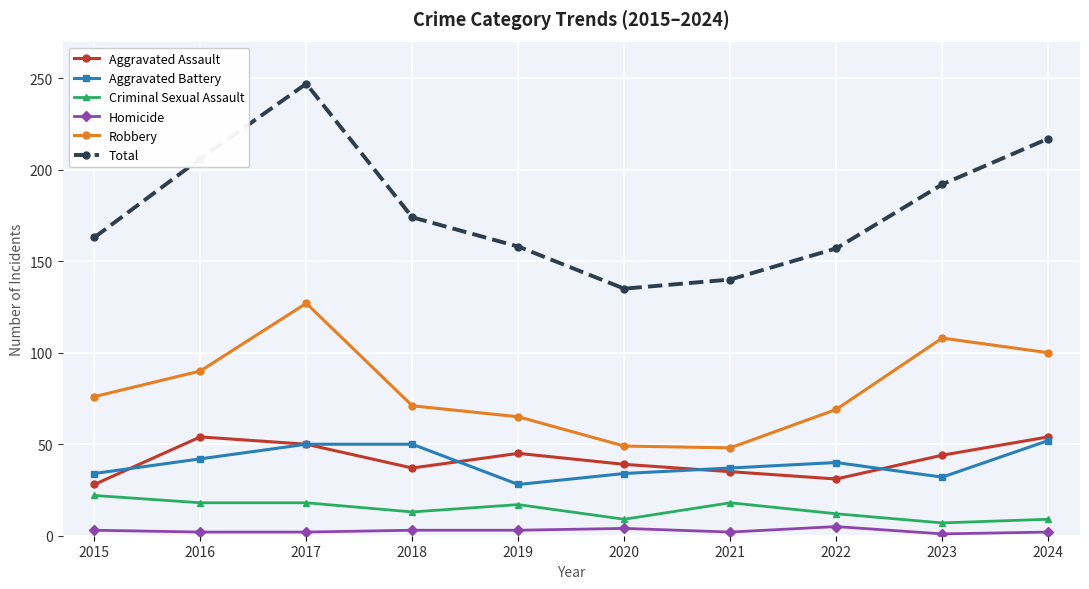

What is the minimum value for Total?

135